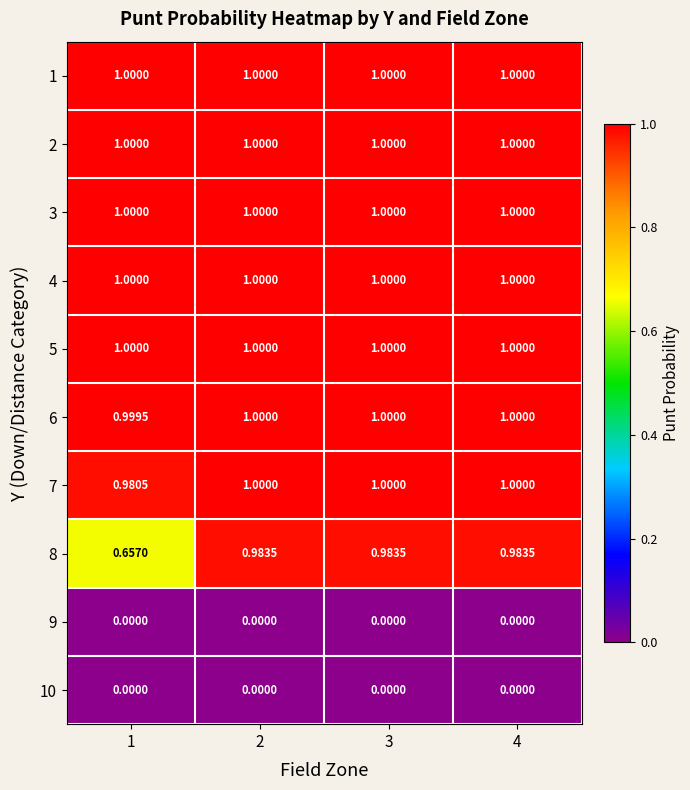

Is the value of 3 at 3 greater than the value of 8 at 4?

Yes